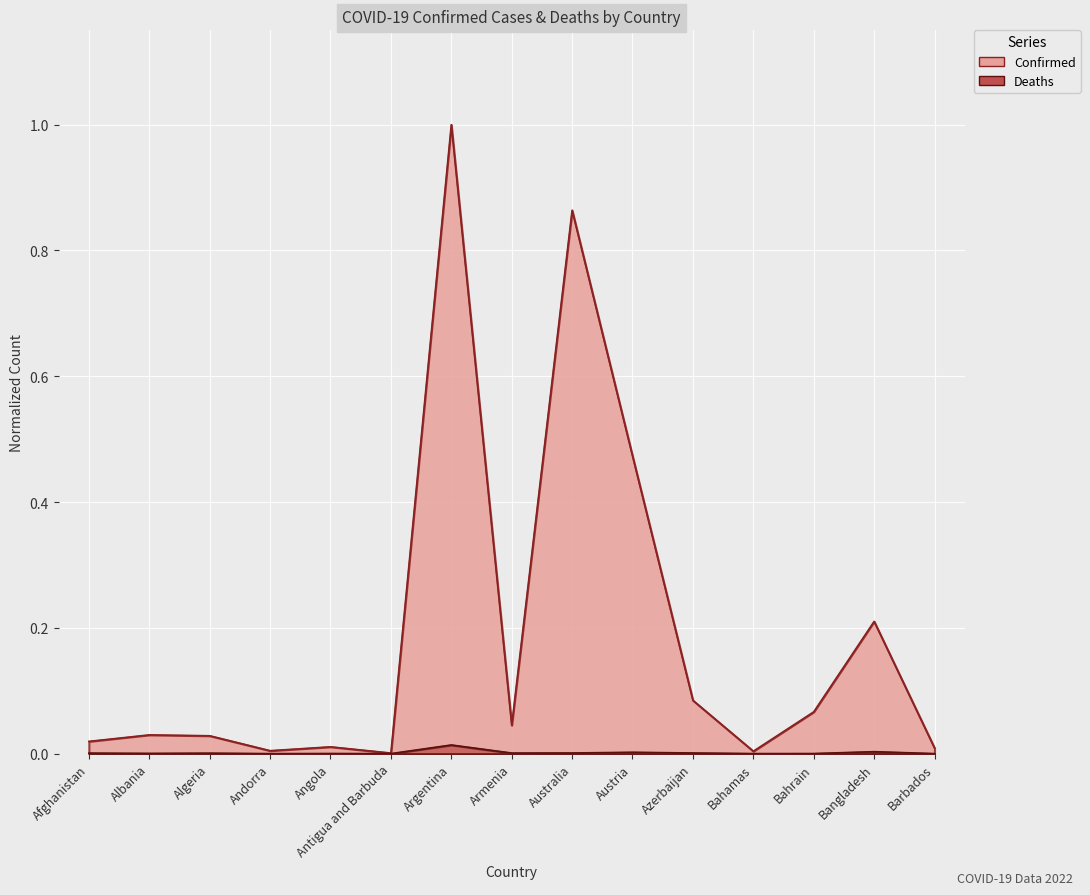

Between Albania and Barbados, which series saw the biggest shift?

Confirmed